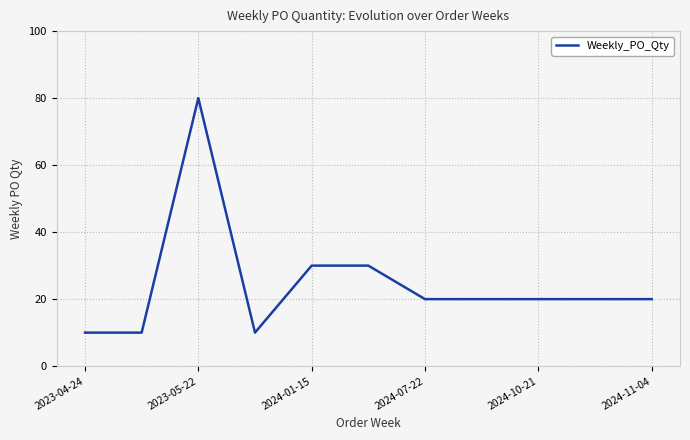

What is the smallest value displayed?

10